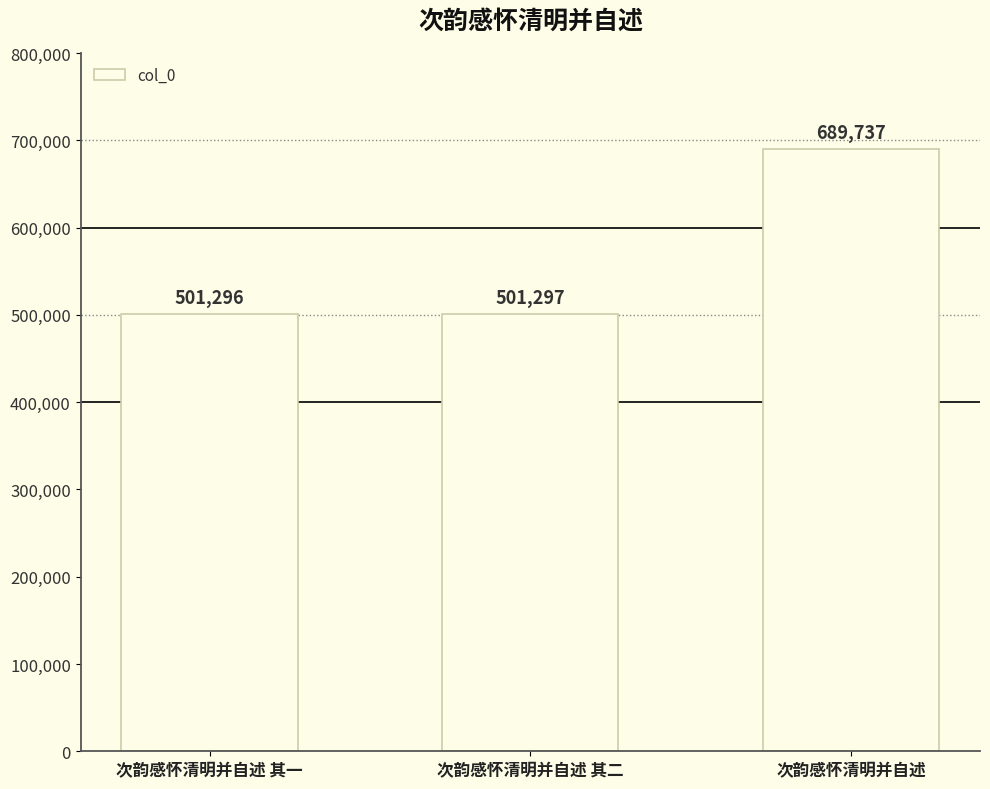

At which category does the chart reach its peak across all series?

次韵感怀清明并自述